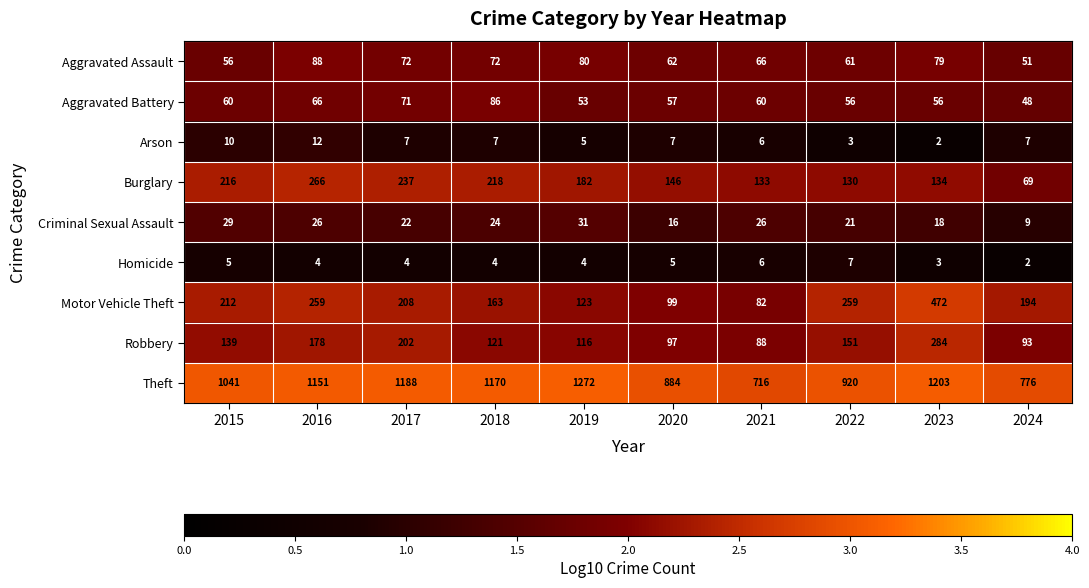

True or false: Robbery has a value of 83 at 2017.

False